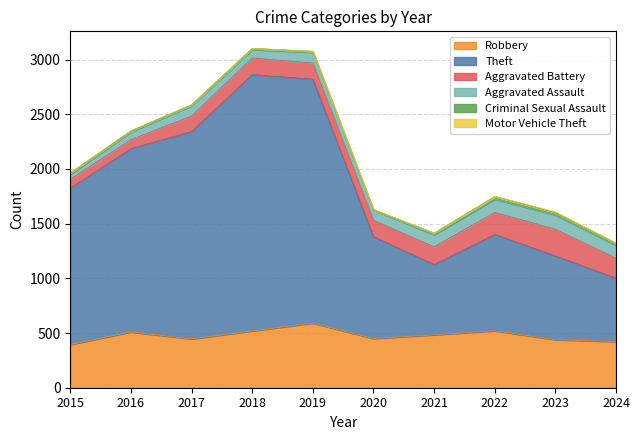

Reading left to right, what are all the values shown in this chart?

Robbery: 395	510	446	520	591	450	484	521	439	422
Theft: 1429	1676	1896	2342	2230	930	642	880	766	579
Aggravated Battery: 82	82	142	152	148	150	163	202	244	183
Aggravated Assault: 46	71	95	77	98	94	110	121	130	118
Criminal Sexual Assault: 12	8	8	11	8	3	14	24	22	19
Motor Vehicle Theft: 1	4	2	1	1	3	2	2	6	2